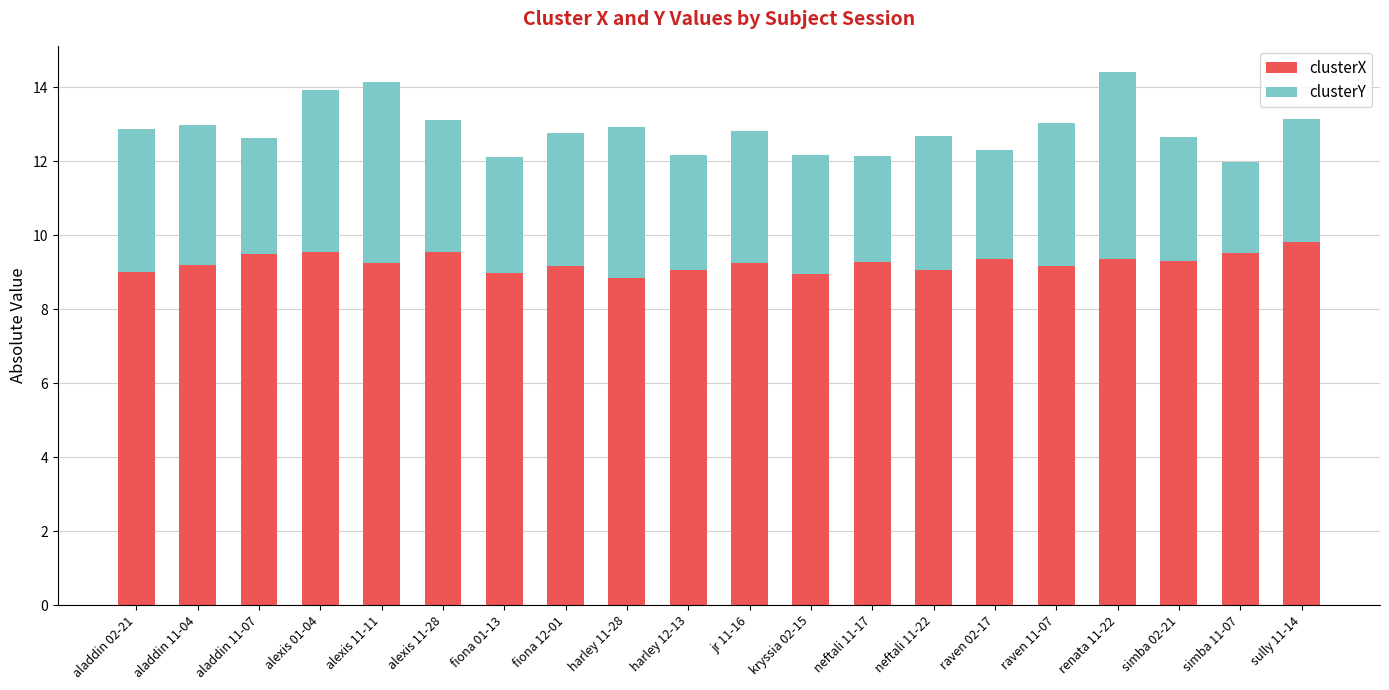

What value does the clusterX series have at harley 11-28?

8.8